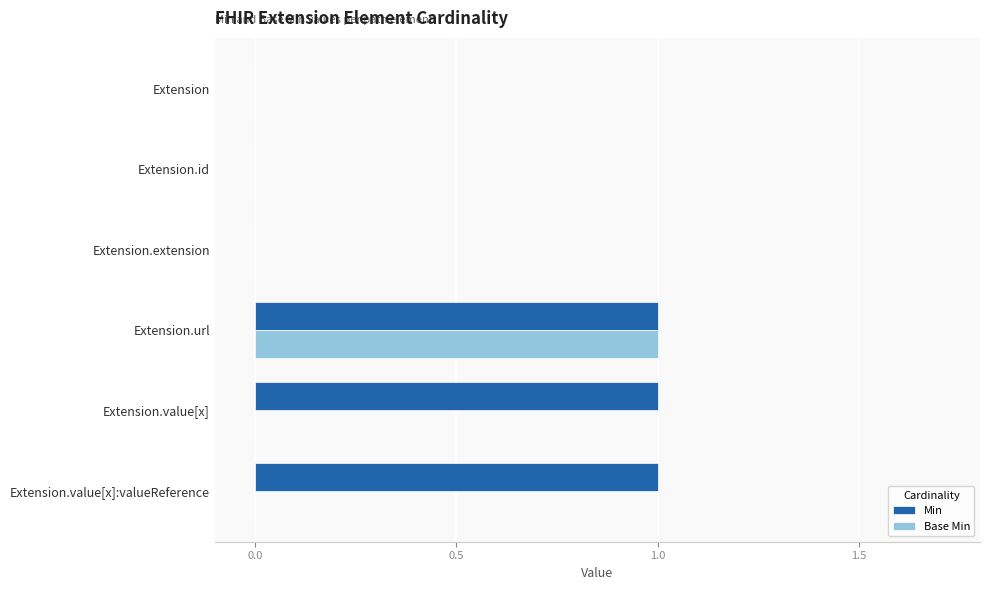

True or false: Min has a value of 0 at Extension.value[x]:valueReference.

False